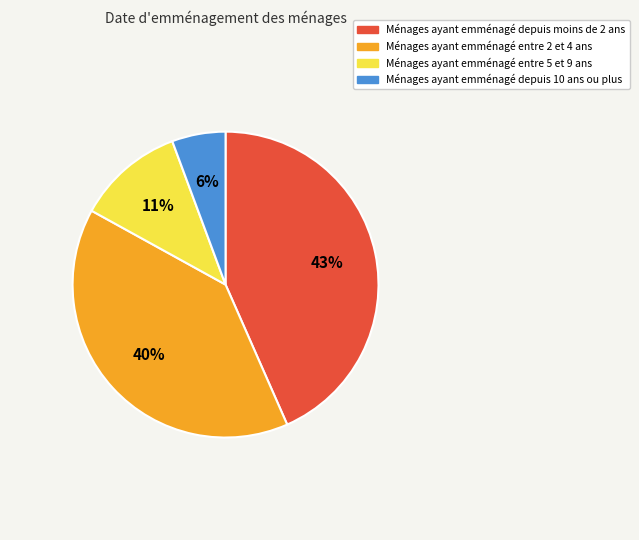

To the nearest percent, what is the average slice percentage?

25%